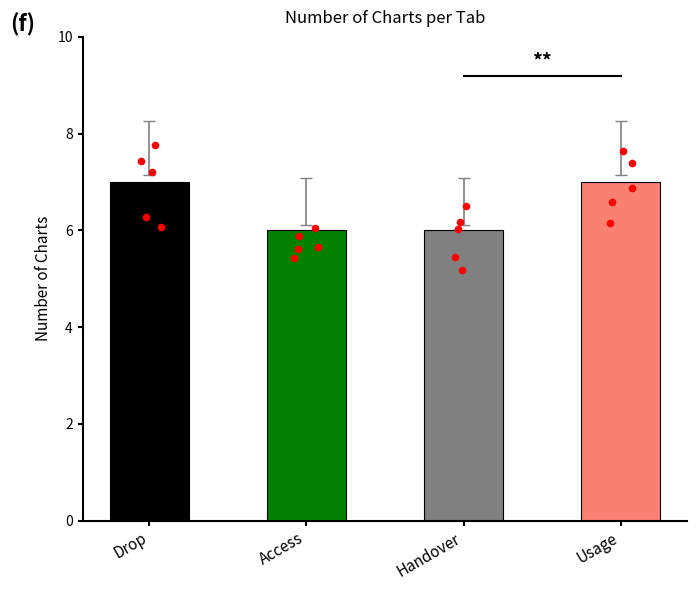

What are all the series names shown in the legend?

Drop, Access, Handover, Usage